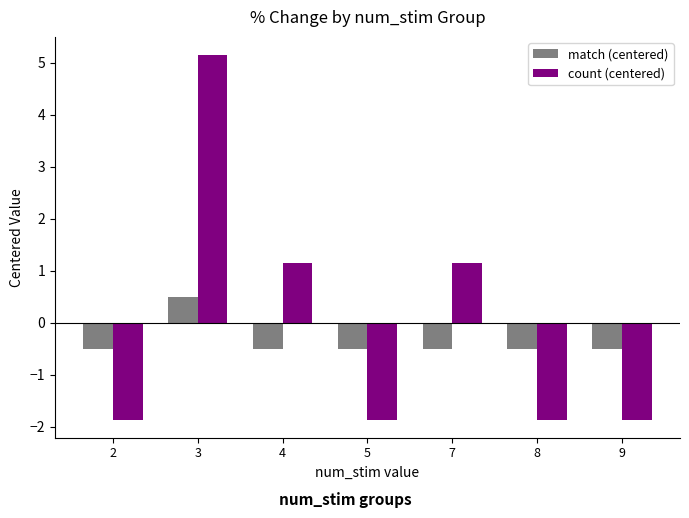

What are all the series names shown in the legend?

match (centered), count (centered)